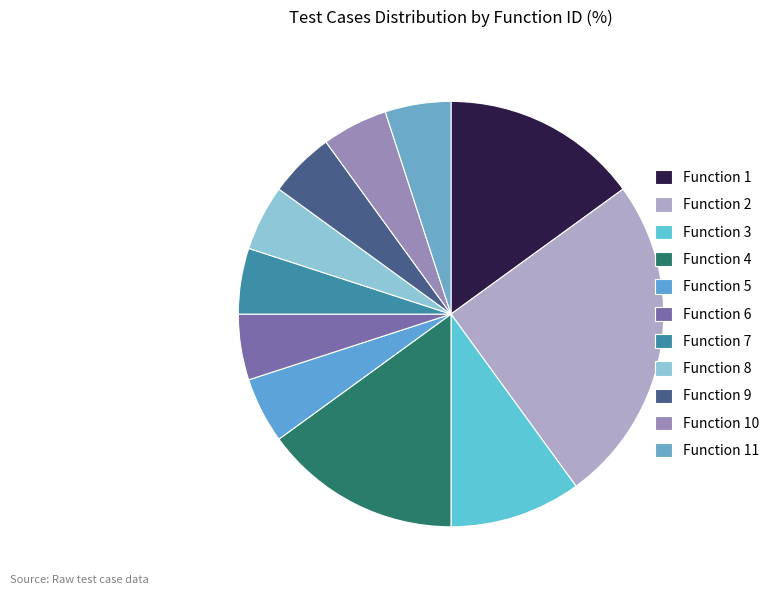

How many slices are in this pie chart?

11